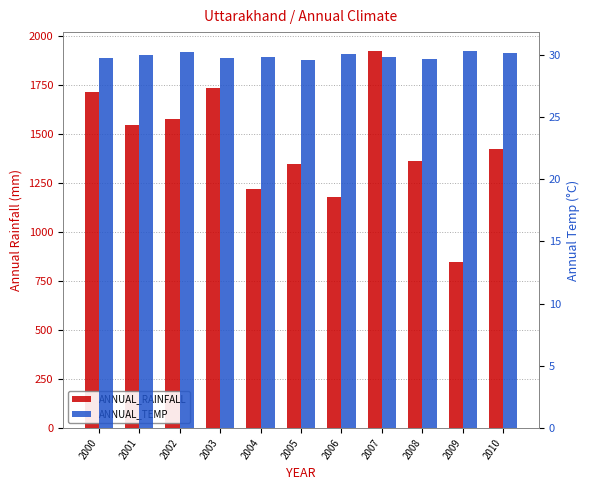

Rank the series at 2002 from lowest to highest value.

ANNUAL_TEMP, ANNUAL_RAINFALL